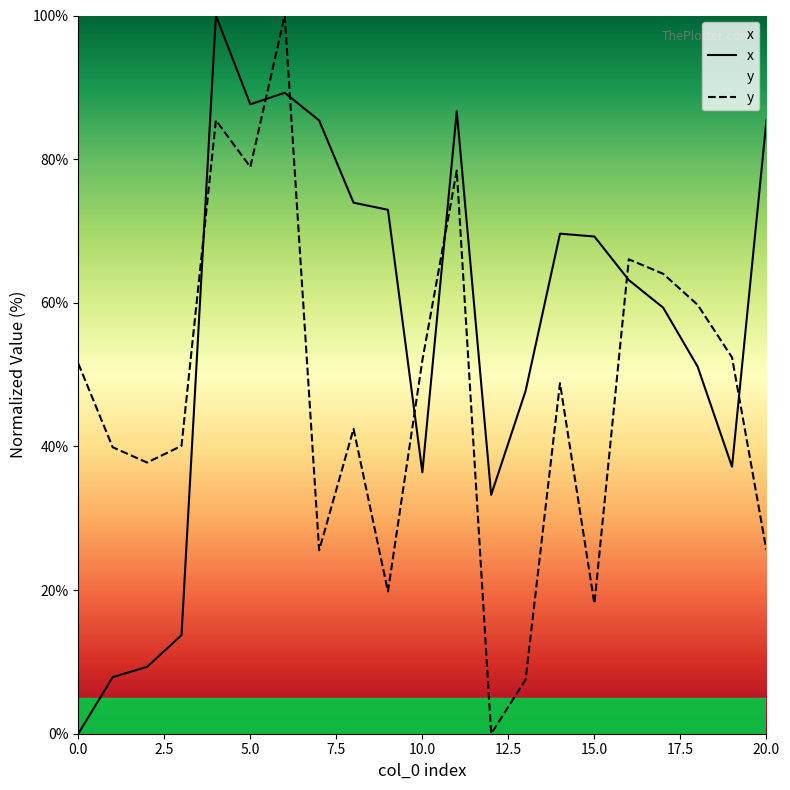

List the series in order of their peak value, lowest first.

x, y